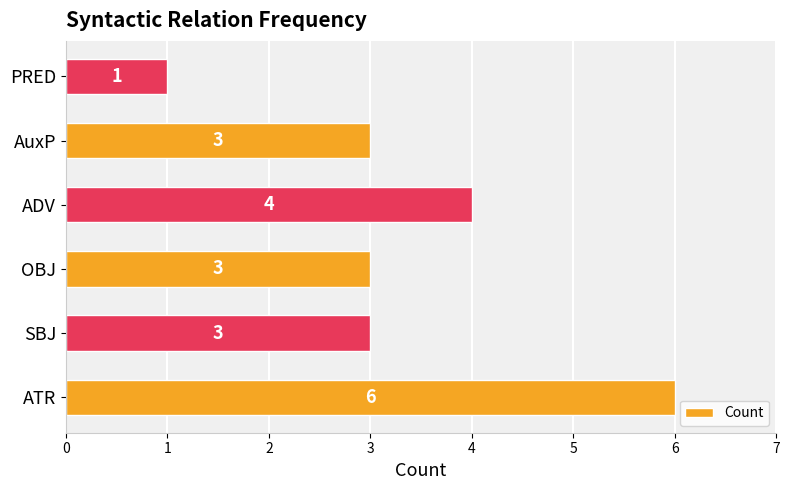

Reading bottom to top, extract all data points from this chart.

ATR=6	SBJ=3	OBJ=3	ADV=4	AuxP=3	PRED=1